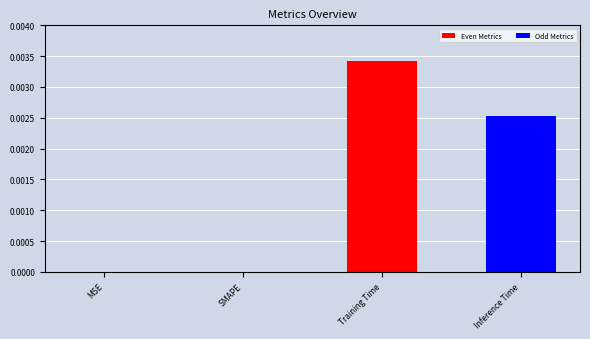

At which category does the chart reach its peak across all series?

Training Time